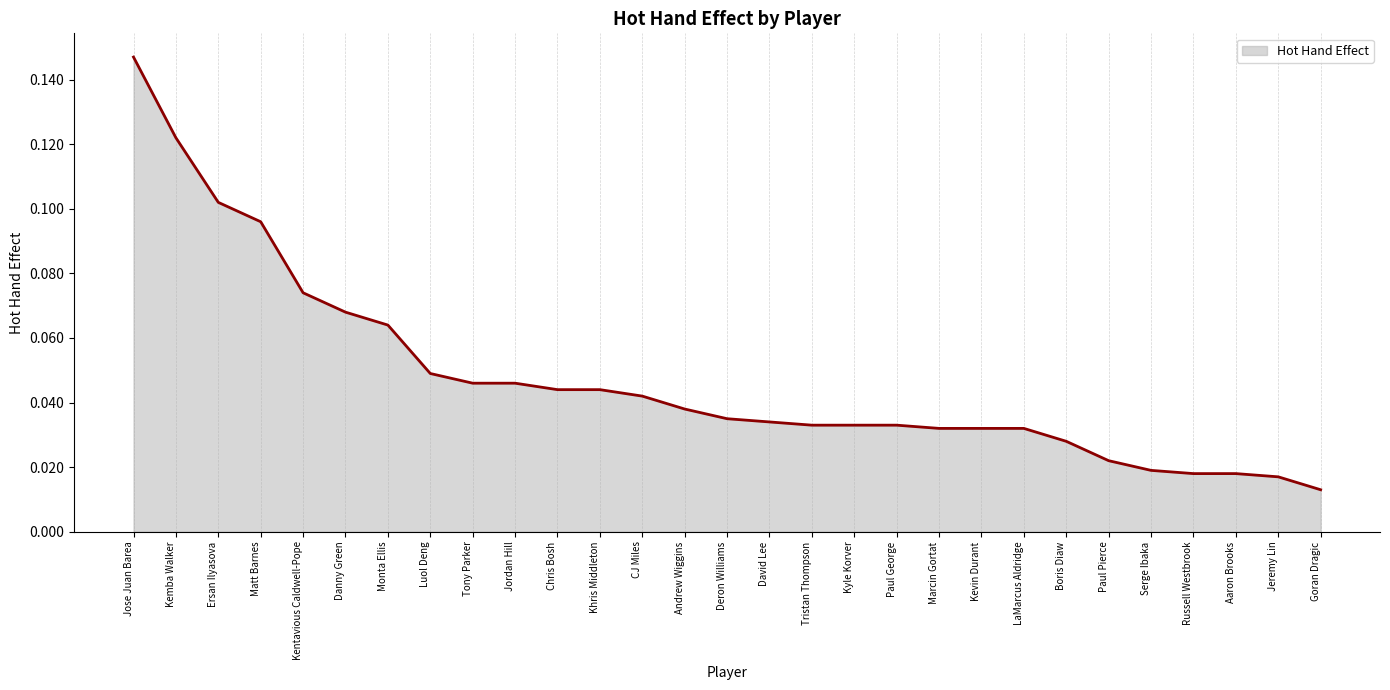

What is the sum of all values?

1.4